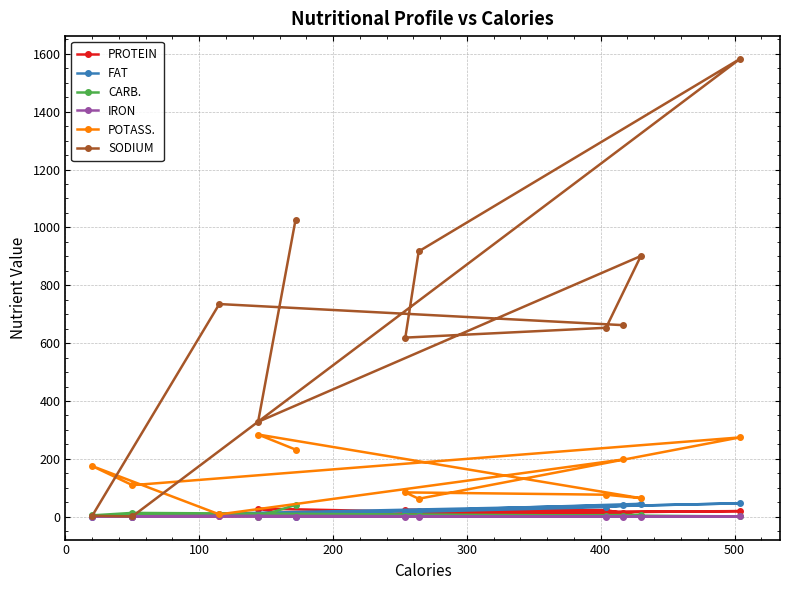

What is the greatest value displayed?

1582.0